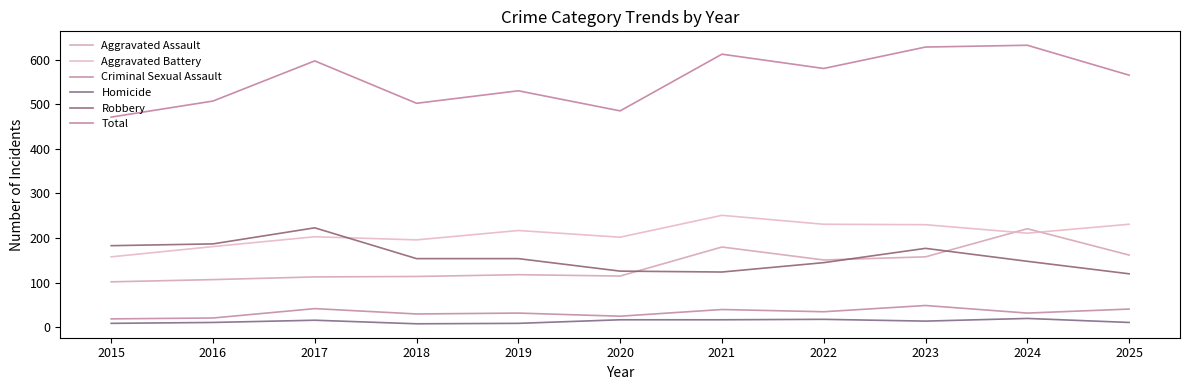

What is the total value across all series at 2018?

1004